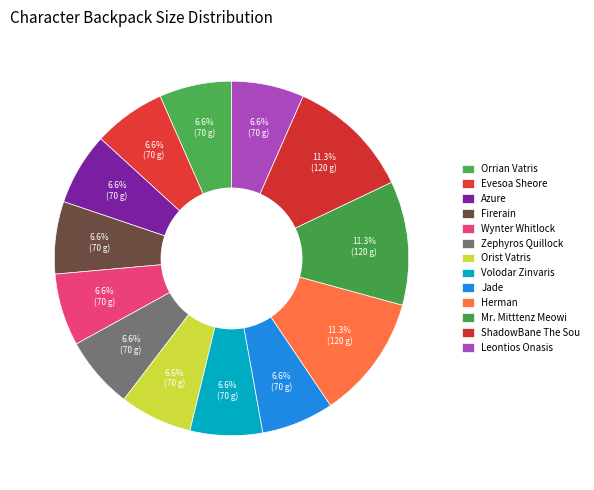

Is there a majority slice in this chart?

No